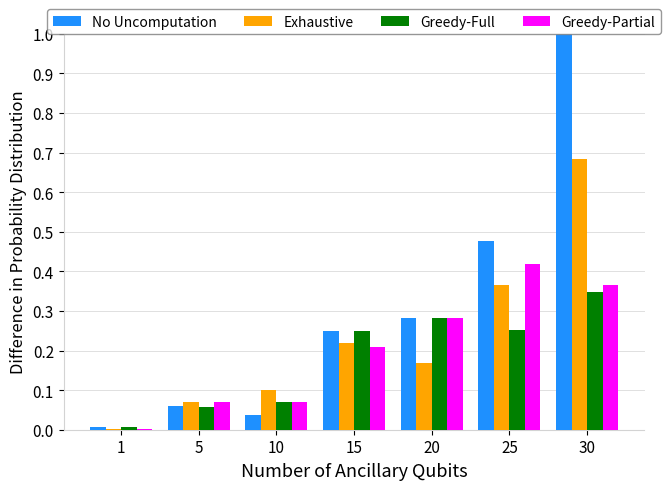

Between 5 and 15, which series saw the biggest shift?

Greedy-Full